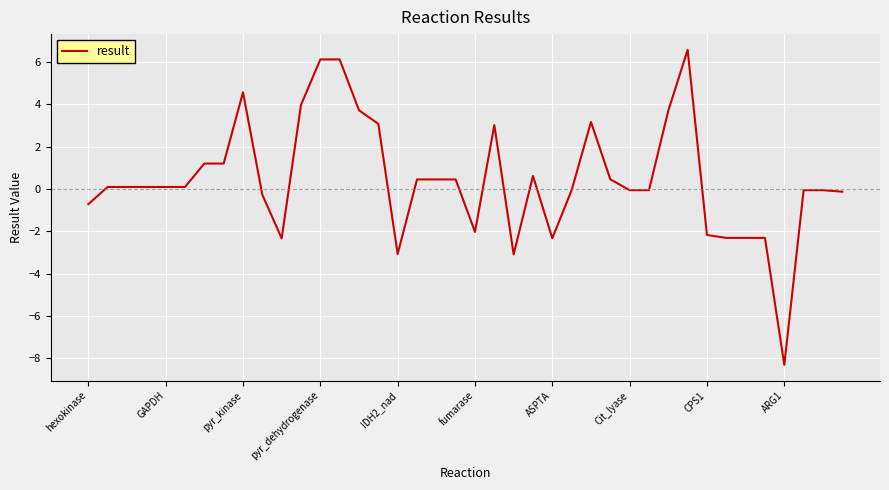

What is the minimum value shown in the chart?

-8.3